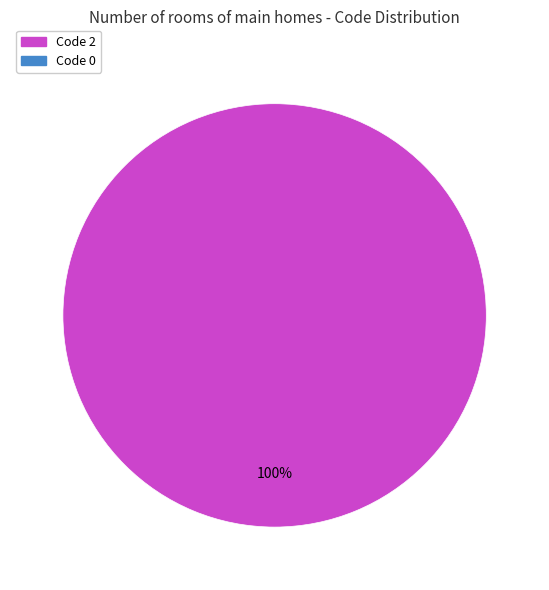

Is there any slice that represents more than half of the pie?

Yes